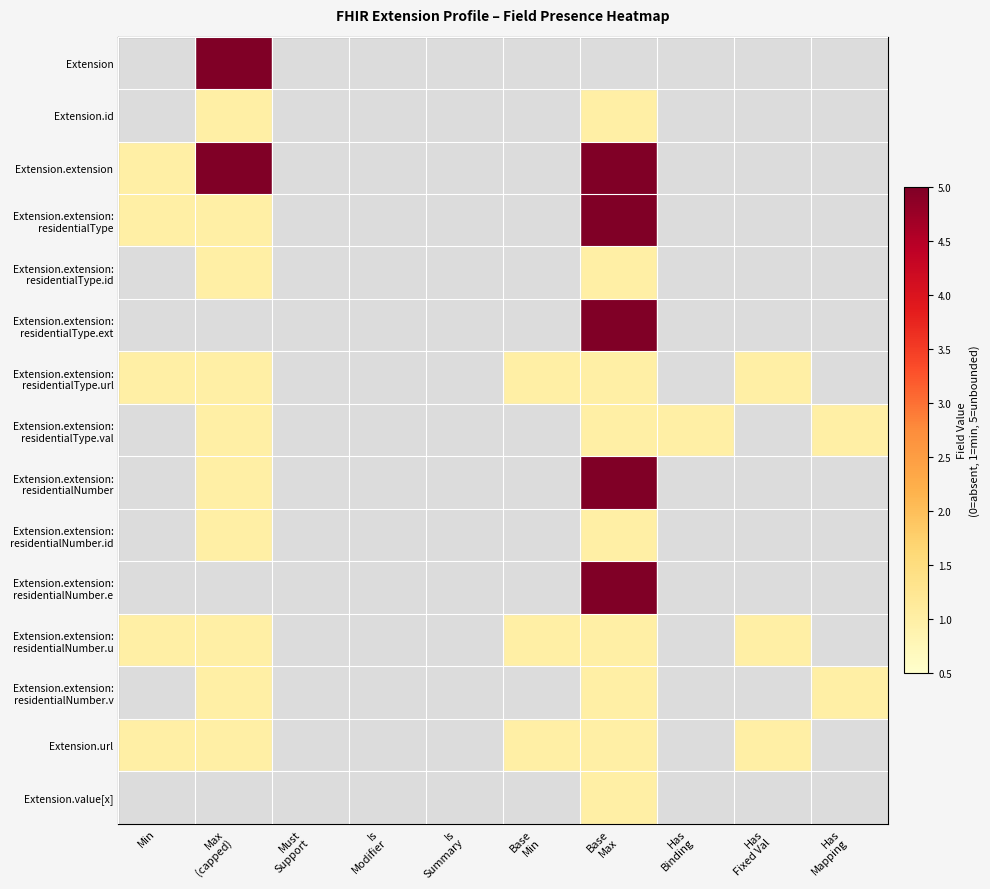

How many categories are shown in the chart?

10